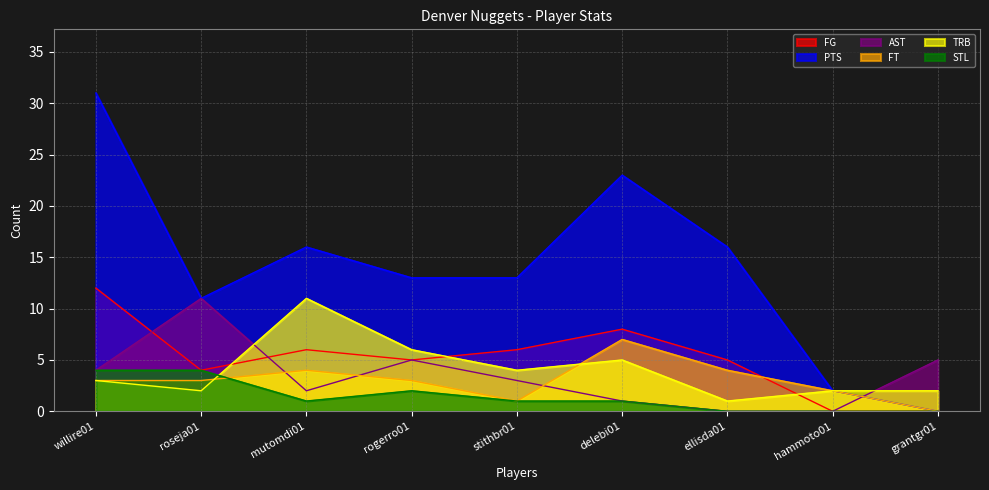

At which category does the chart reach its peak across all series?

willire01